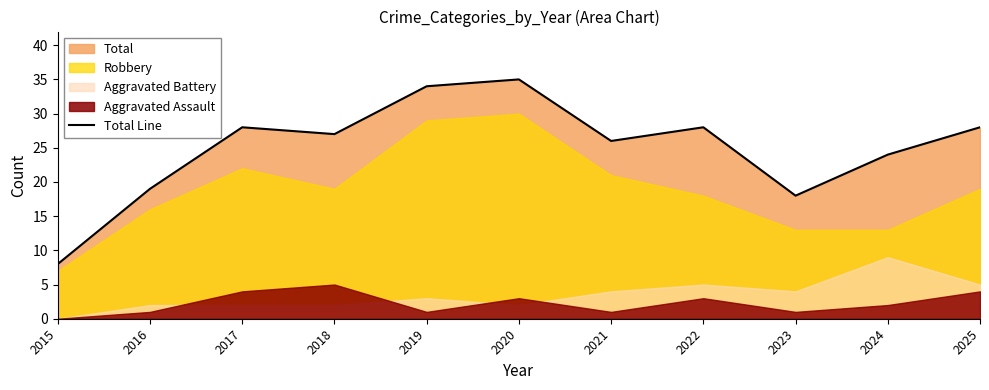

Read the value at 2023, to the nearest 5.

20